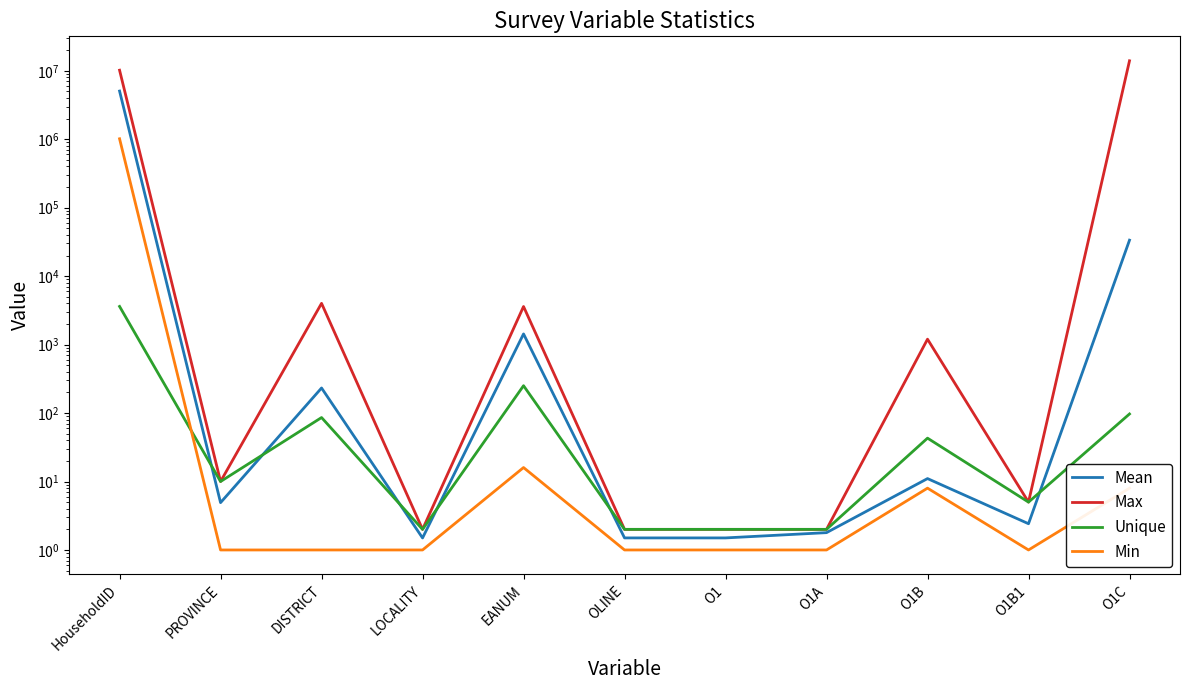

What is the difference between the maximum and second lowest values in the Mean series?

5057219.5